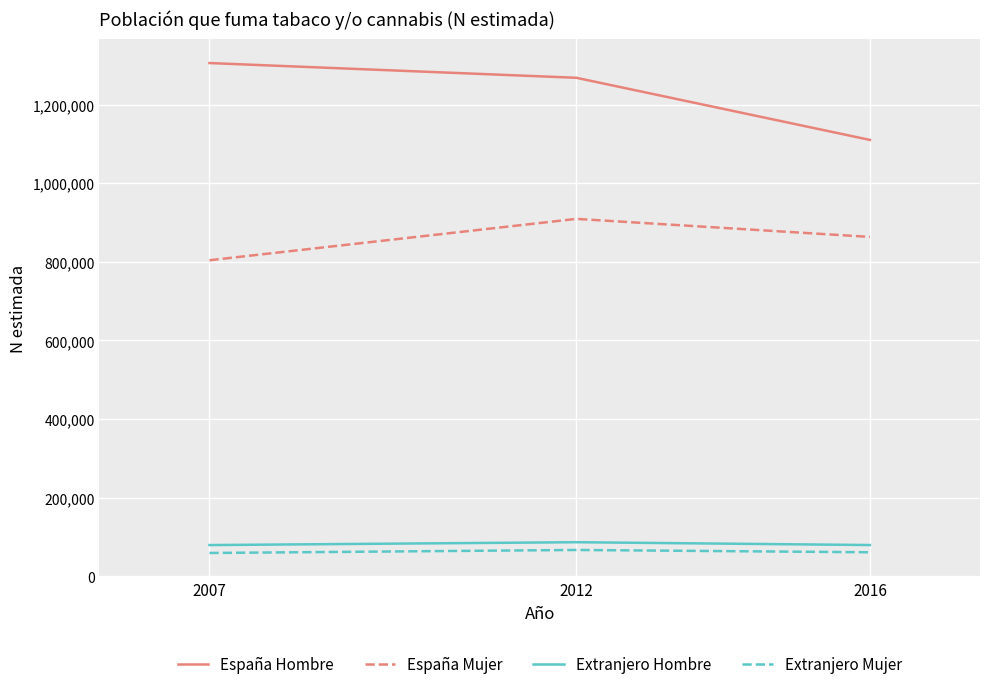

Which series has the largest range (max minus min)?

España Hombre